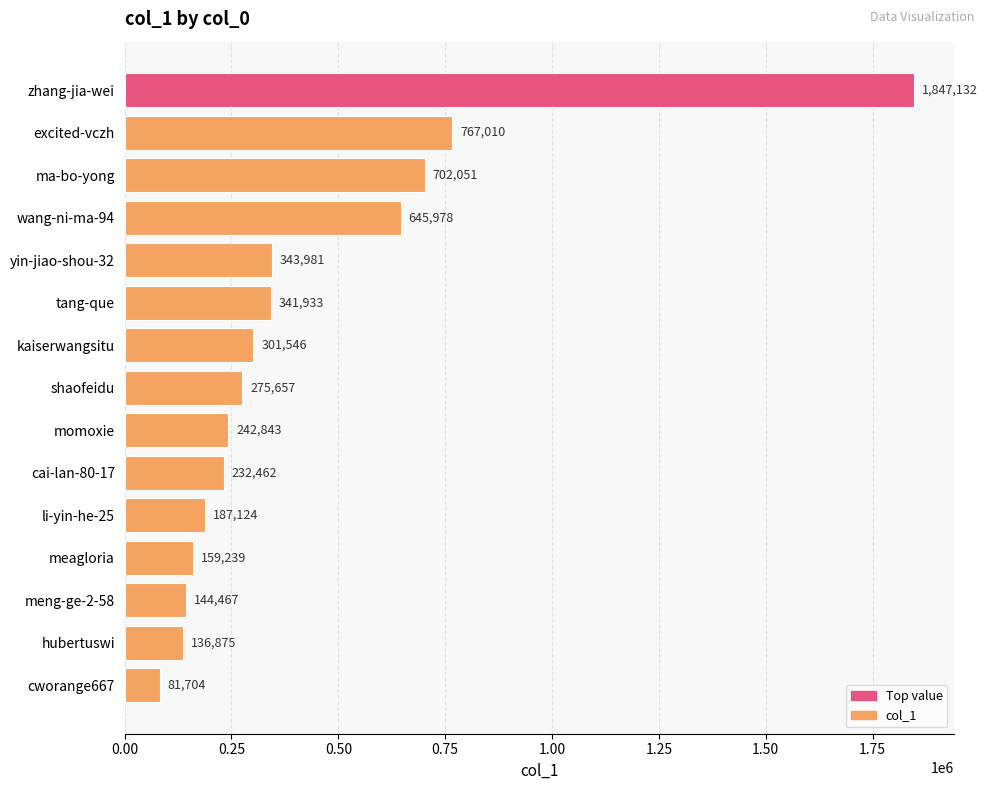

How many series are shown in this chart?

1